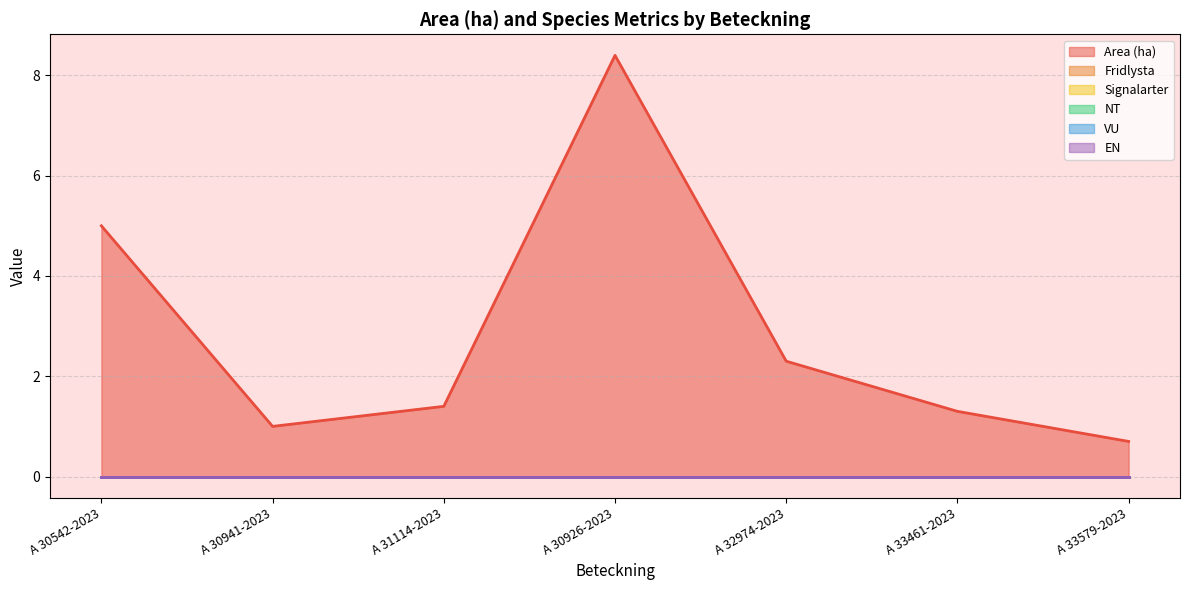

What is the label of the 5th point from the left?

A 32974-2023